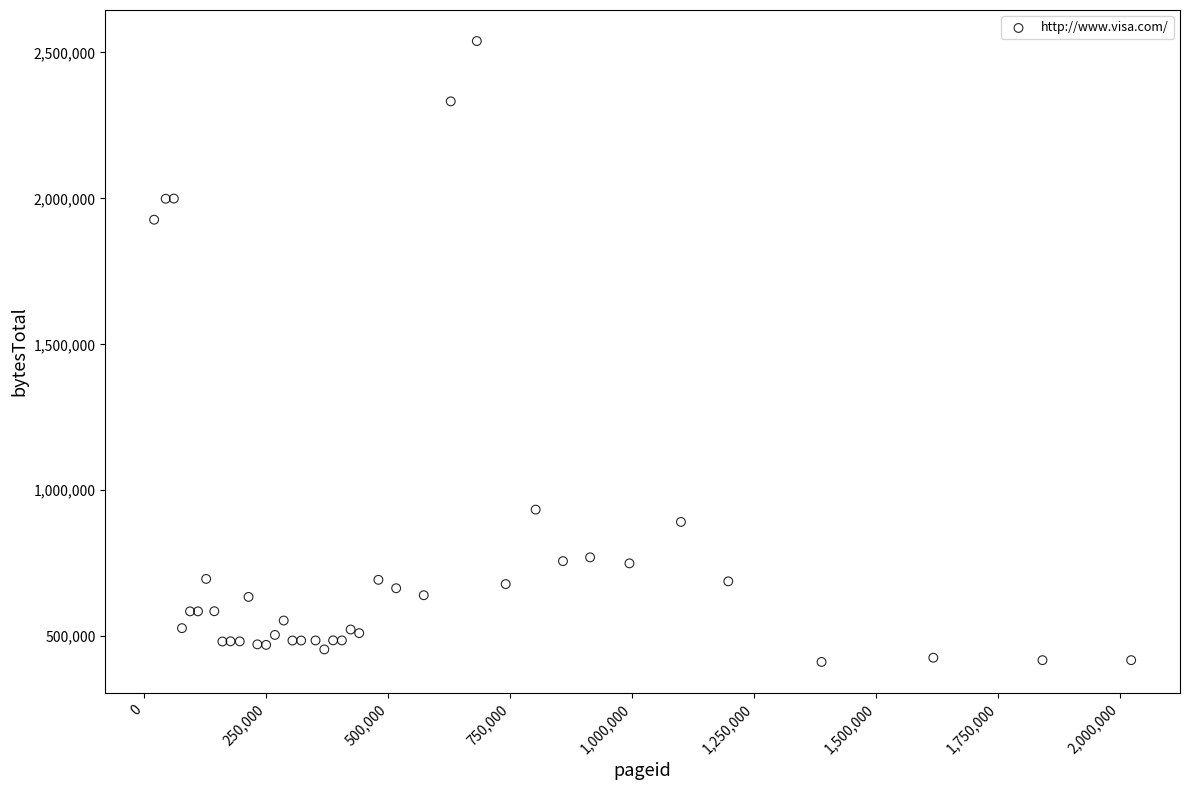

What Y value in the scatter plot is closest to 1475390?

1926755